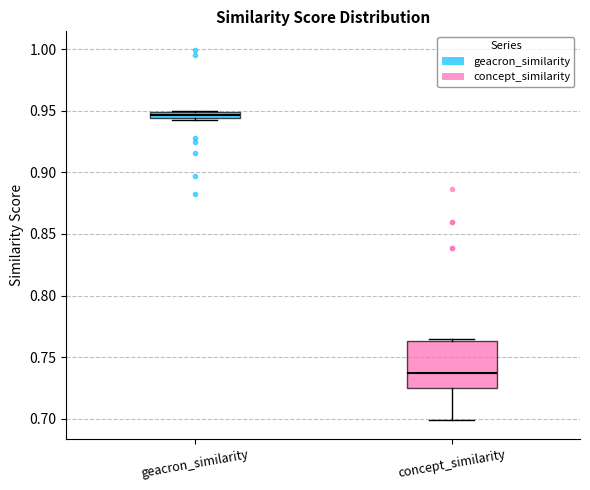

Comparing the boxes themselves (not the whiskers), which one is the tallest?

concept_similarity